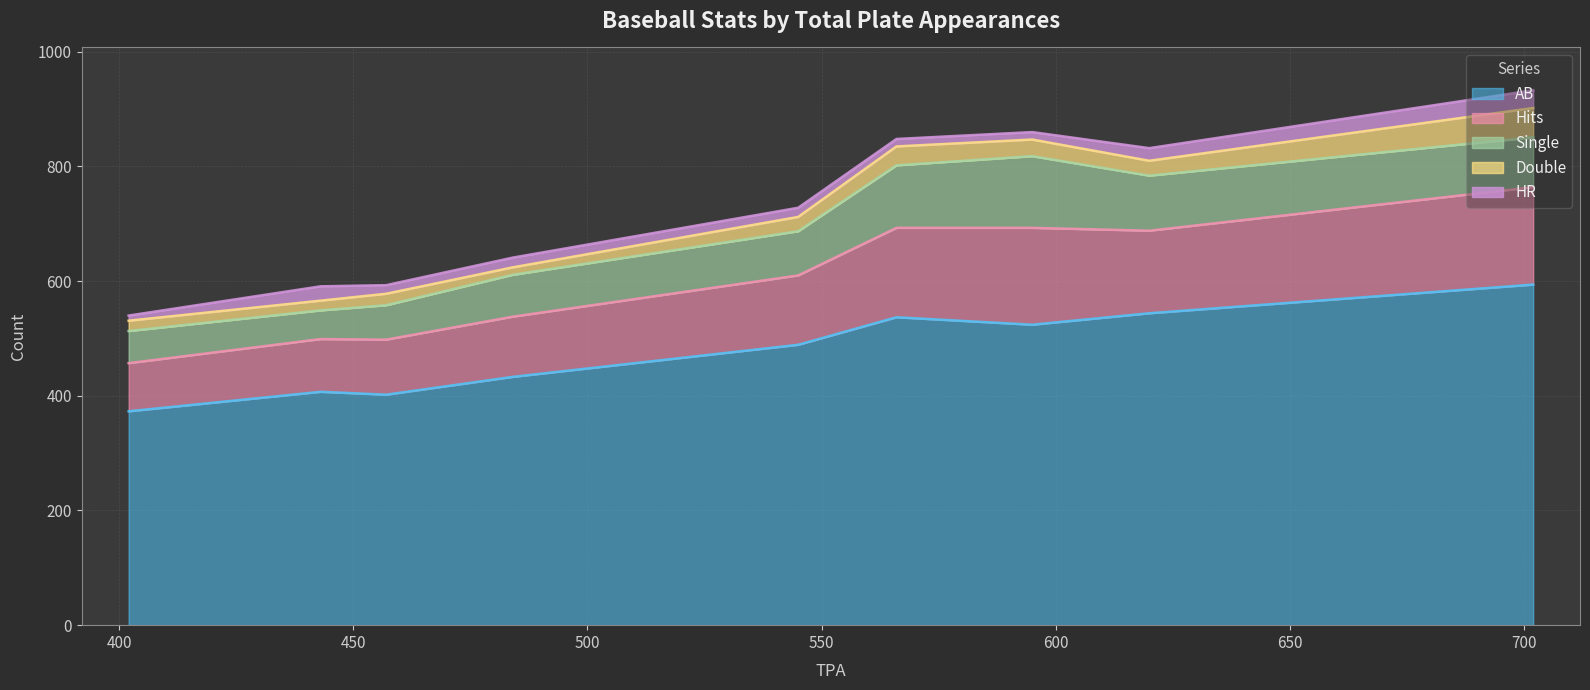

Reading left to right, what are all the values shown in this chart?

AB: 620=544	595=524	702=594	566=537	457=402	443=407	484=433	545=489	402=373
Hits: 620=144	595=169	702=170	566=156	457=96	443=92	484=105	545=121	402=84
Single: 620=96	595=125	702=87	566=109	457=60	443=50	484=73	545=77	402=56
Double: 620=26	595=29	702=51	566=33	457=20	443=17	484=13	545=25	402=18
HR: 620=22	595=13	702=31	566=13	457=15	443=25	484=17	545=16	402=9